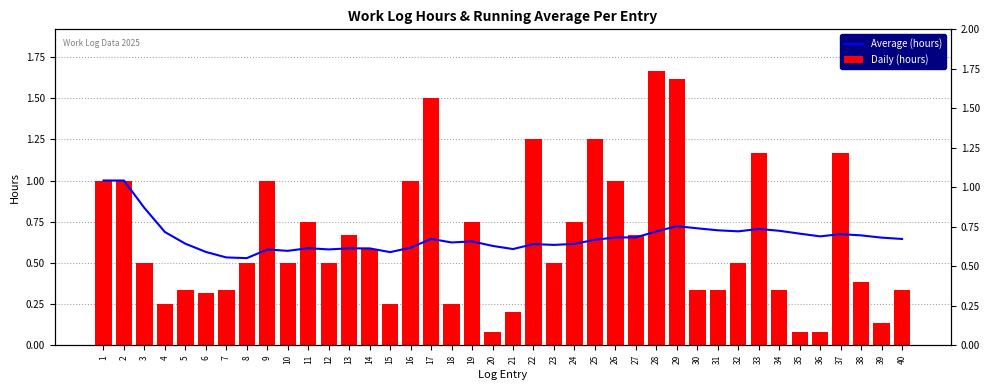

At which label does Average (hours) reach its peak?

1